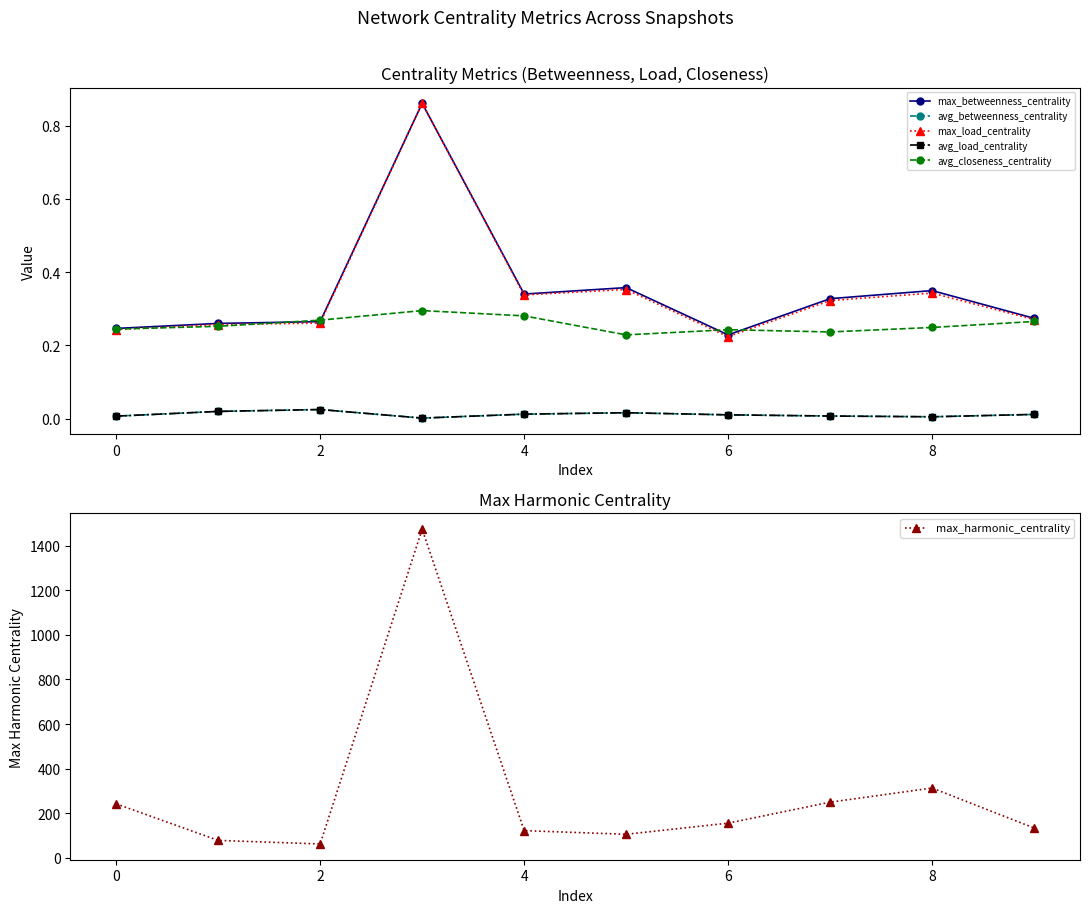

What is the difference between the maximum and minimum values in the avg_closeness_centrality series?

0.1